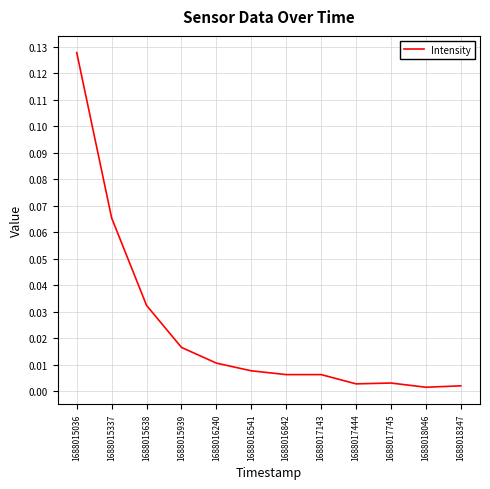

Does the chart display data point markers on the line(s)?

No